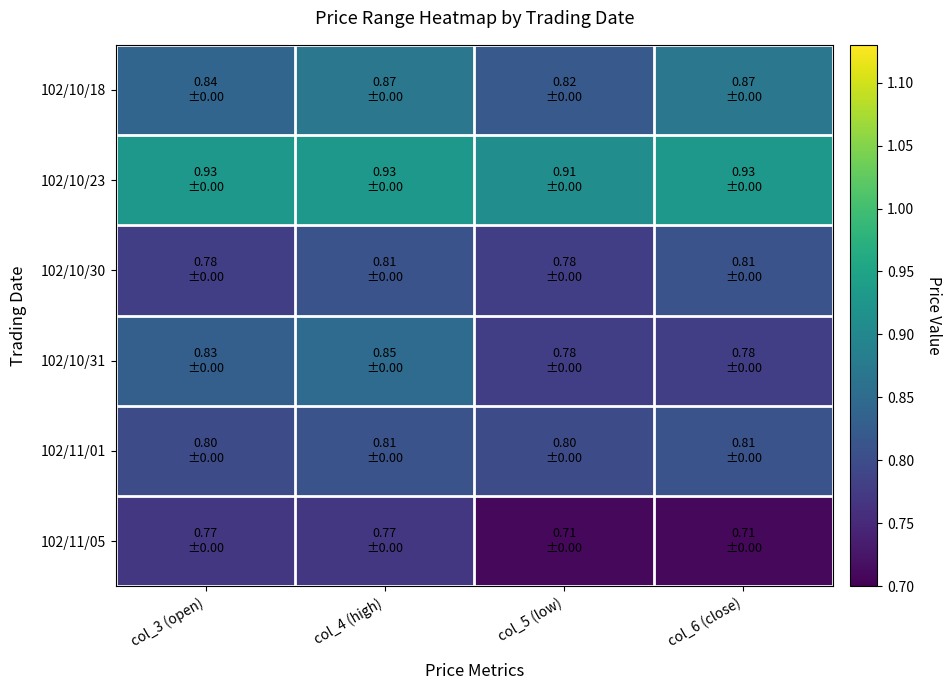

Which has a higher value, col_3 (open) or col_5 (low)?

col_3 (open)